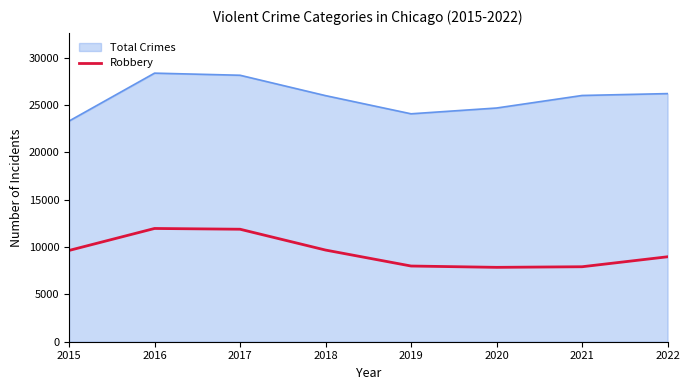

How many distinct data groups are displayed?

2